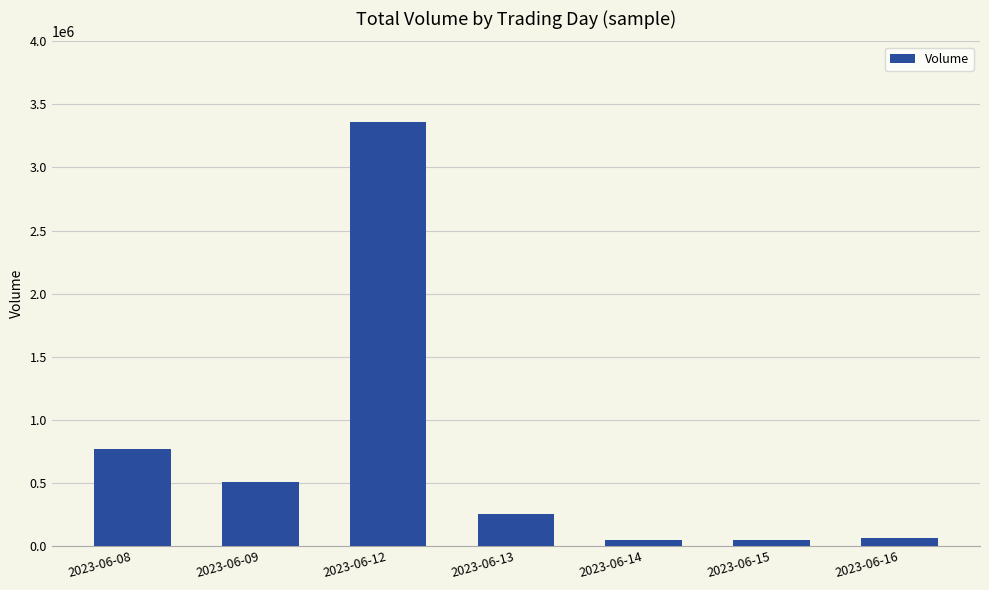

Which has a higher value, 2023-06-08 or 2023-06-14?

2023-06-08